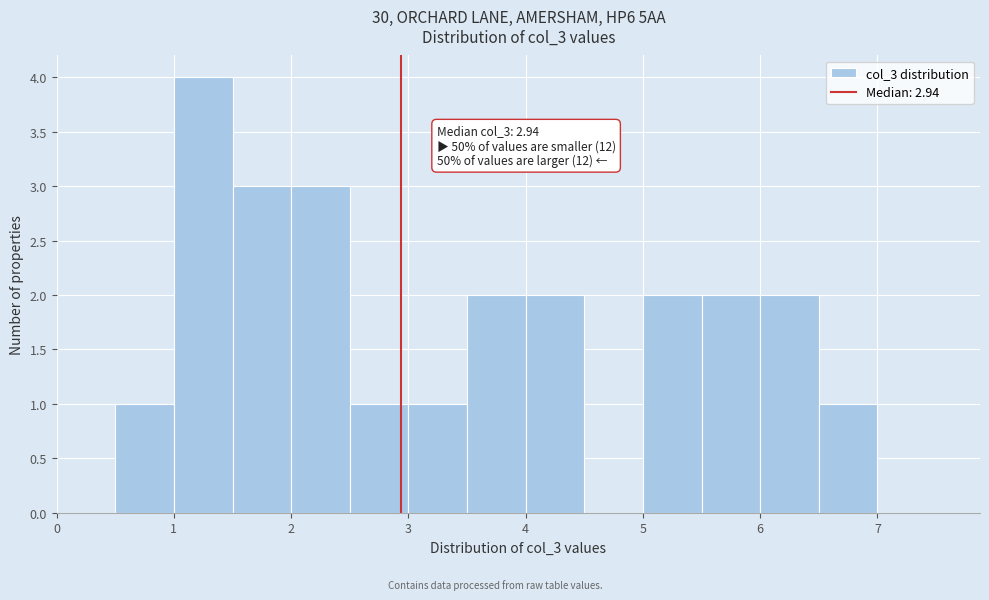

Over which range of the x-axis is the bar tallest?

1.0 to 1.5